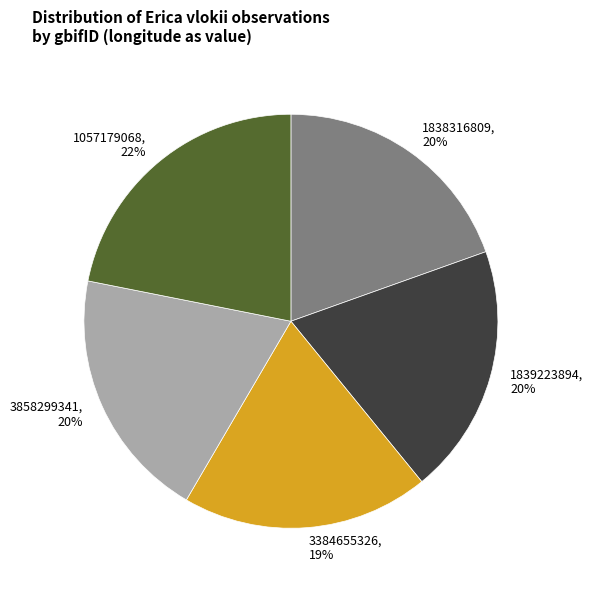

How many segments does this pie chart have?

5